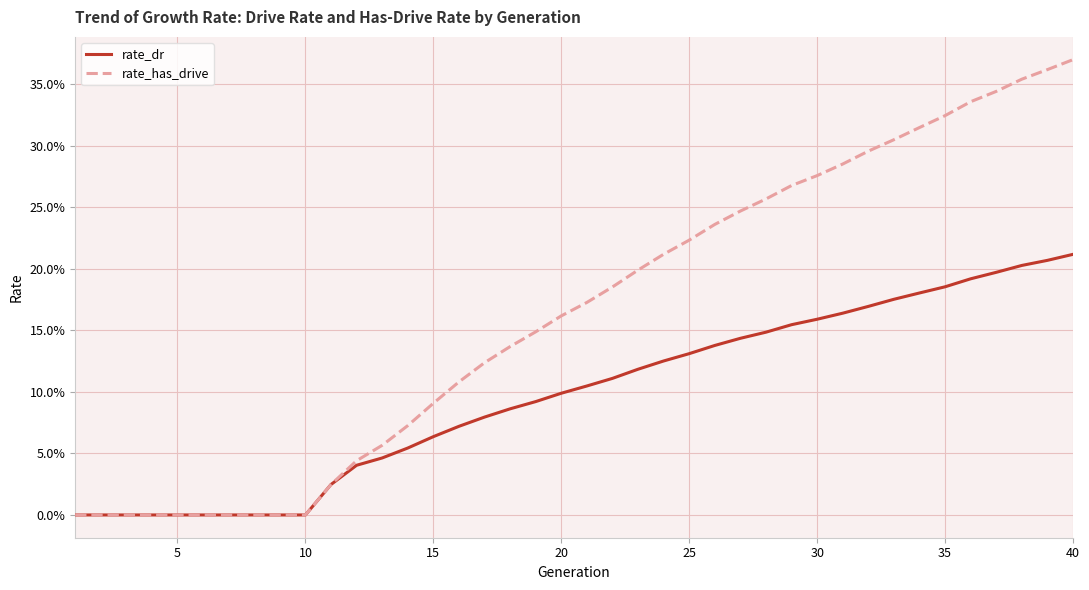

What are all the series names shown in the legend?

rate_dr, rate_has_drive